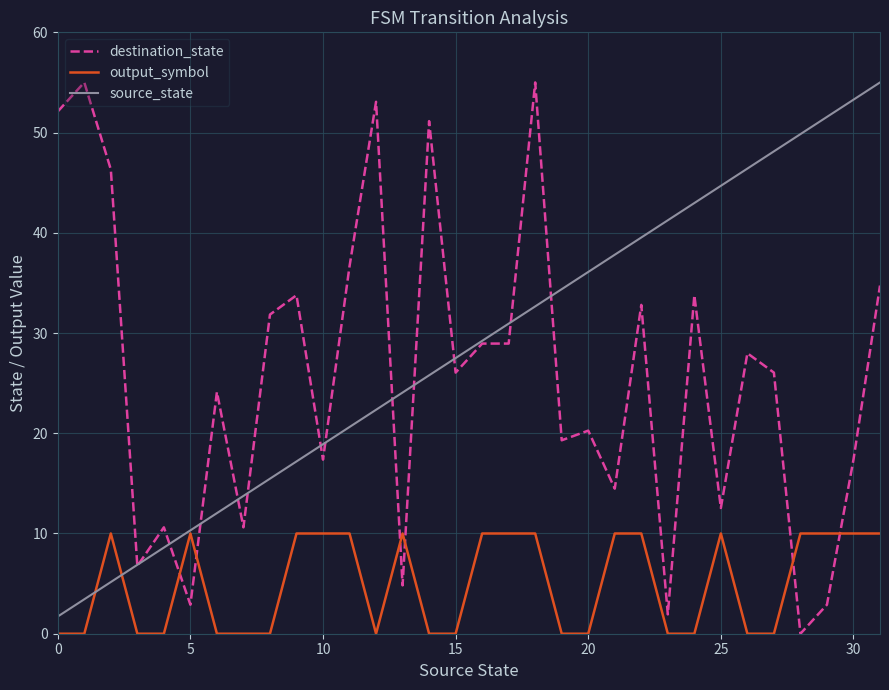

How many times do output_symbol and destination_state cross each other?

6